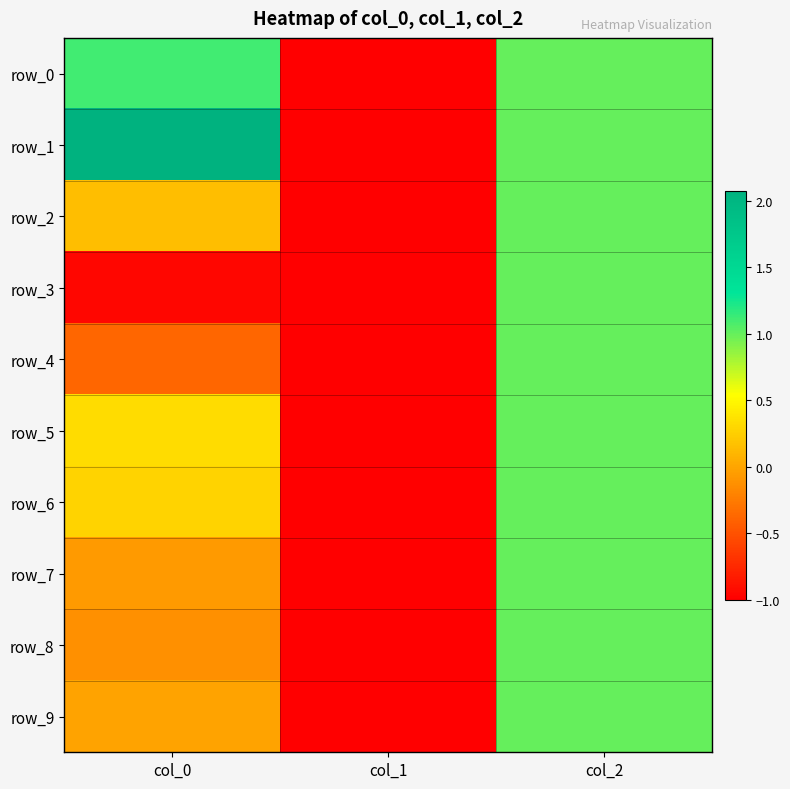

Which series has the largest total across all categories?

row_1